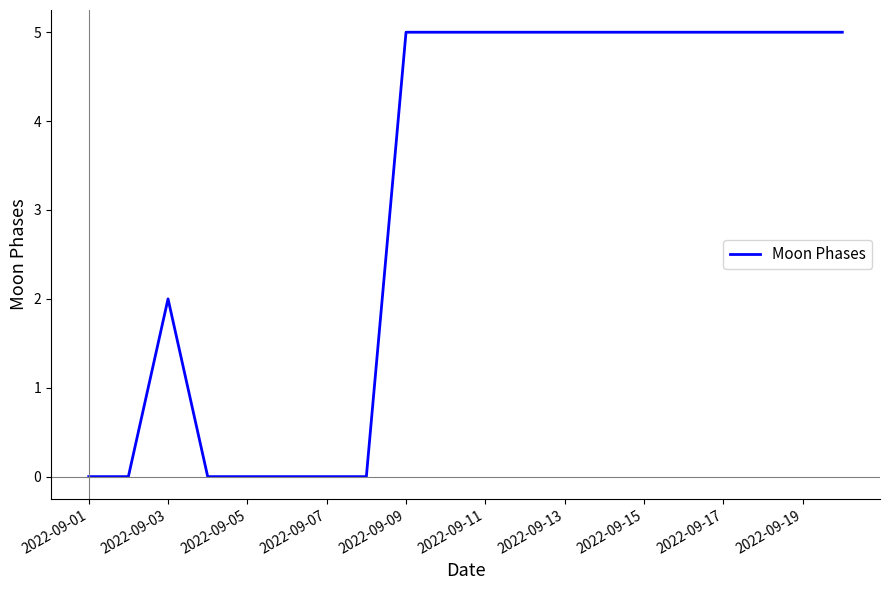

Is this an area chart (filled region under the line)?

No